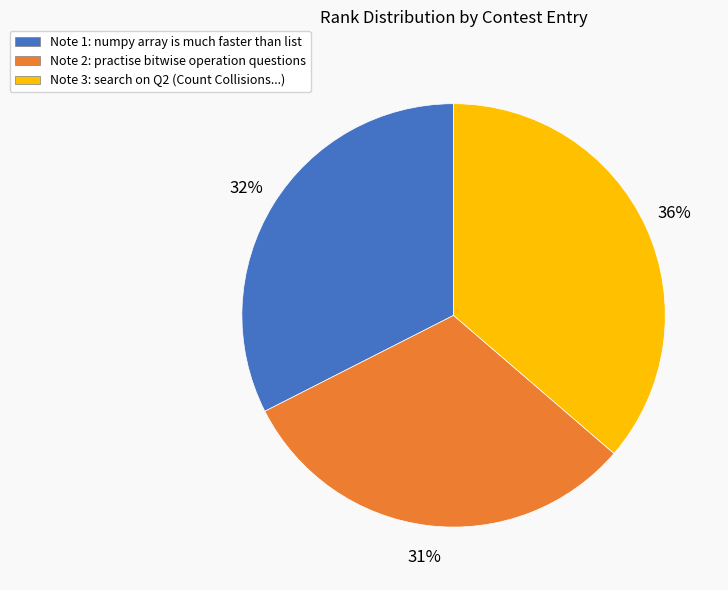

Is there a majority slice in this chart?

No